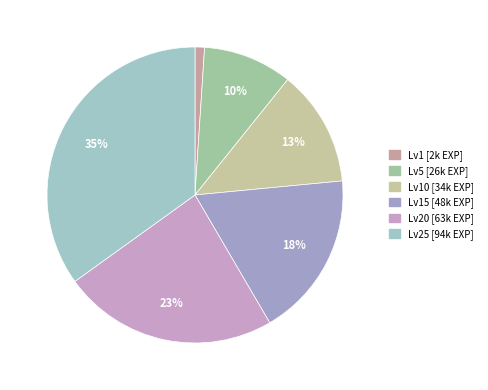

How many slices are in this pie chart?

6